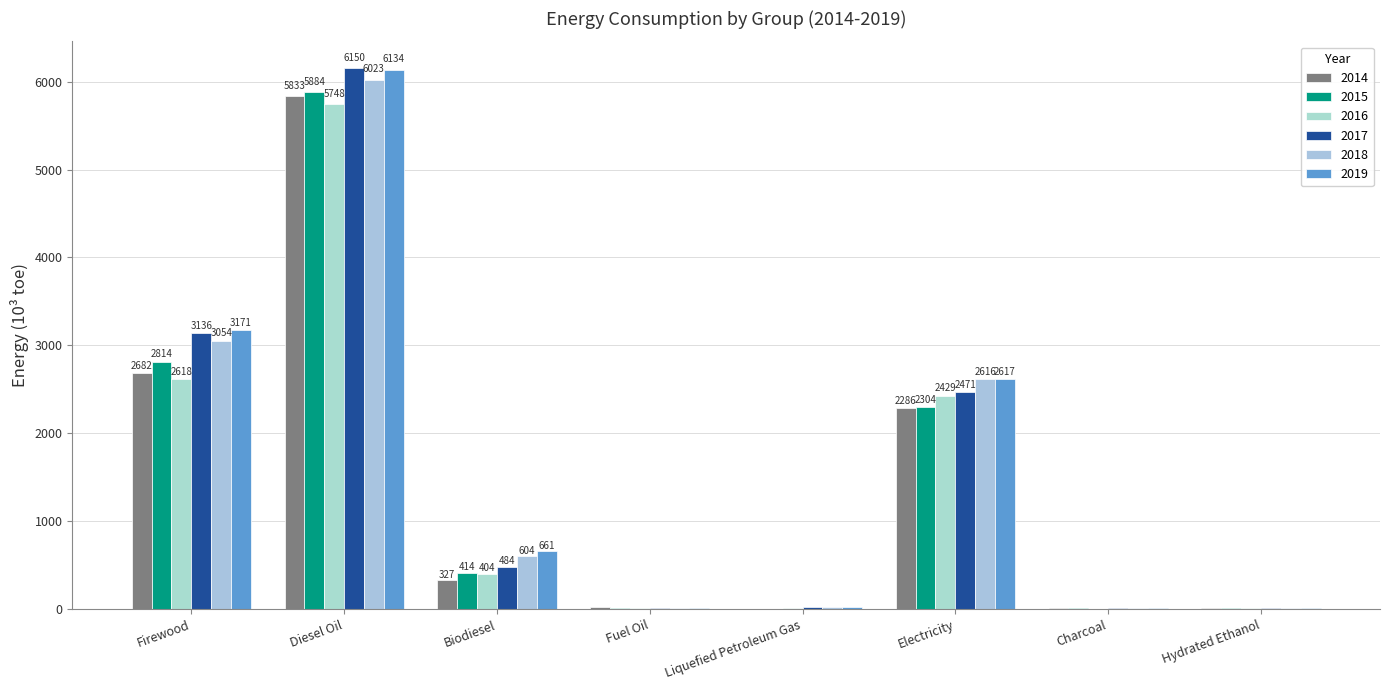

Between Biodiesel and Charcoal, which series saw the biggest shift?

2019